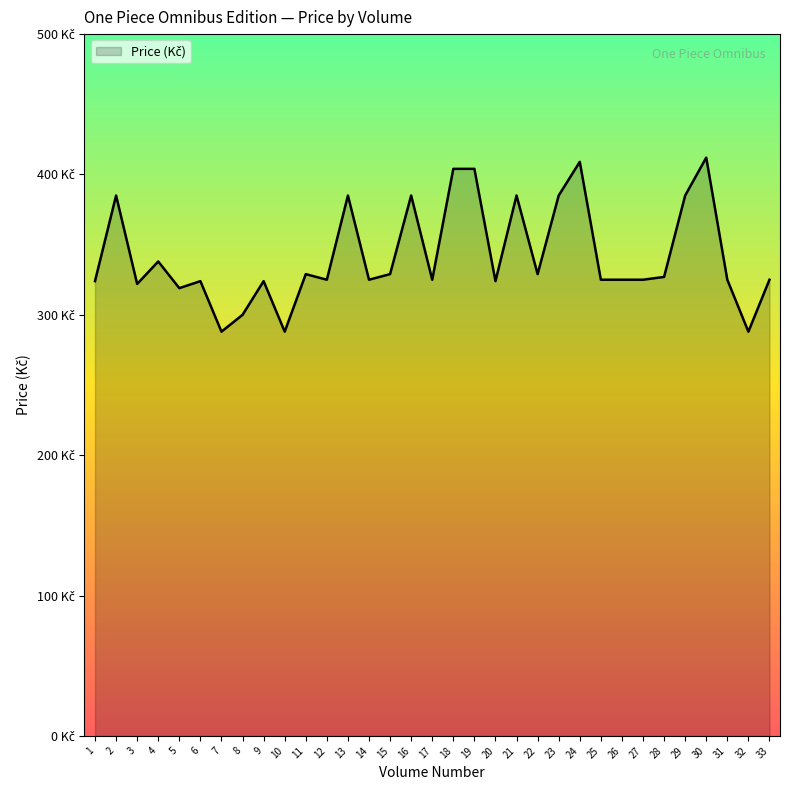

At which category does the chart reach its minimum across all series?

7